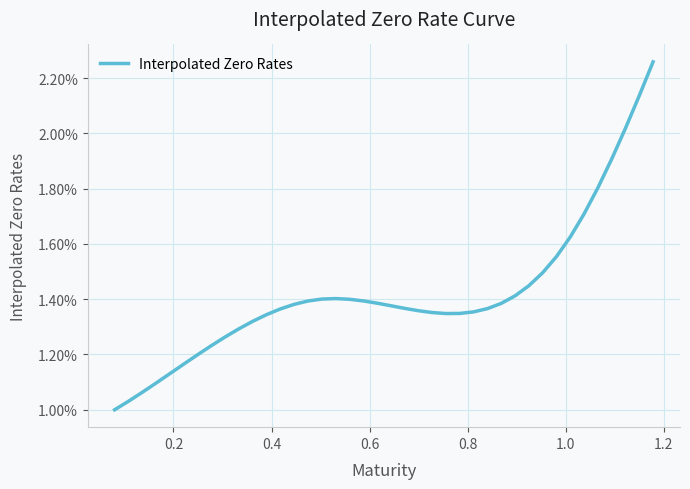

Is this an area chart (filled region under the line)?

No